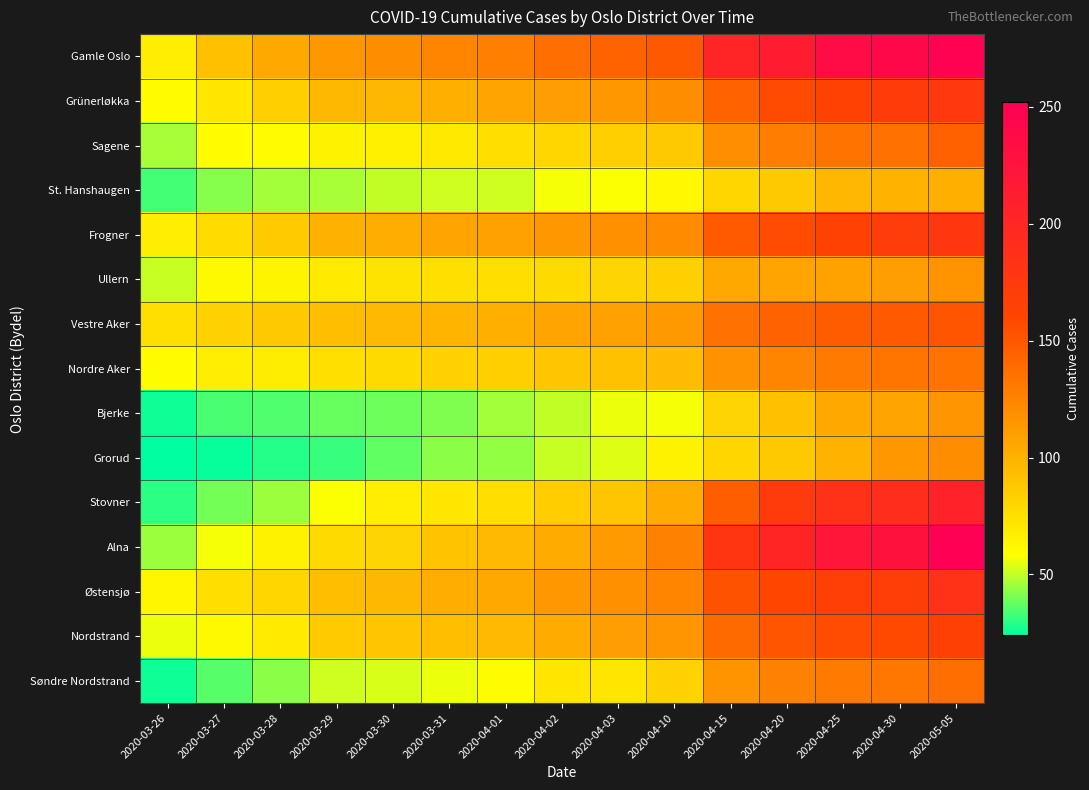

Reading left to right, transcribe all the data shown in this chart.

Gamle Oslo: 2020-03-26=67	2020-03-27=92	2020-03-28=105	2020-03-29=114	2020-03-30=120	2020-03-31=124	2020-04-01=127	2020-04-02=137	2020-04-03=143	2020-04-10=149	2020-04-15=202	2020-04-20=214	2020-04-25=236	2020-04-30=240	2020-05-05=248
Grünerløkka: 2020-03-26=59	2020-03-27=71	2020-03-28=84	2020-03-29=96	2020-03-30=96	2020-03-31=101	2020-04-01=107	2020-04-02=110	2020-04-03=114	2020-04-10=120	2020-04-15=143	2020-04-20=157	2020-04-25=164	2020-04-30=172	2020-05-05=176
Sagene: 2020-03-26=47	2020-03-27=59	2020-03-28=60	2020-03-29=65	2020-03-30=66	2020-03-31=70	2020-04-01=76	2020-04-02=80	2020-04-03=84	2020-04-10=87	2020-04-15=119	2020-04-20=129	2020-04-25=134	2020-04-30=135	2020-05-05=145
St. Hanshaugen: 2020-03-26=33	2020-03-27=42	2020-03-28=46	2020-03-29=47	2020-03-30=50	2020-03-31=52	2020-04-01=52	2020-04-02=57	2020-04-03=58	2020-04-10=62	2020-04-15=80	2020-04-20=87	2020-04-25=97	2020-04-30=99	2020-05-05=101
Frogner: 2020-03-26=67	2020-03-27=77	2020-03-28=86	2020-03-29=100	2020-03-30=102	2020-03-31=107	2020-04-01=109	2020-04-02=114	2020-04-03=118	2020-04-10=121	2020-04-15=148	2020-04-20=156	2020-04-25=164	2020-04-30=170	2020-05-05=177
Ullern: 2020-03-26=51	2020-03-27=61	2020-03-28=64	2020-03-29=69	2020-03-30=73	2020-03-31=75	2020-04-01=76	2020-04-02=78	2020-04-03=81	2020-04-10=83	2020-04-15=104	2020-04-20=107	2020-04-25=108	2020-04-30=110	2020-05-05=116
Vestre Aker: 2020-03-26=75	2020-03-27=82	2020-03-28=87	2020-03-29=93	2020-03-30=95	2020-03-31=98	2020-04-01=101	2020-04-02=107	2020-04-03=109	2020-04-10=113	2020-04-15=135	2020-04-20=143	2020-04-25=147	2020-04-30=148	2020-05-05=151
Nordre Aker: 2020-03-26=59	2020-03-27=67	2020-03-28=68	2020-03-29=75	2020-03-30=78	2020-03-31=82	2020-04-01=83	2020-04-02=89	2020-04-03=91	2020-04-10=94	2020-04-15=117	2020-04-20=125	2020-04-25=130	2020-04-30=133	2020-05-05=134
Bjerke: 2020-03-26=26	2020-03-27=34	2020-03-28=35	2020-03-29=38	2020-03-30=39	2020-03-31=41	2020-04-01=46	2020-04-02=50	2020-04-03=56	2020-04-10=57	2020-04-15=81	2020-04-20=92	2020-04-25=104	2020-04-30=107	2020-05-05=115
Grorud: 2020-03-26=24	2020-03-27=25	2020-03-28=29	2020-03-29=32	2020-03-30=37	2020-03-31=43	2020-04-01=44	2020-04-02=51	2020-04-03=54	2020-04-10=65	2020-04-15=80	2020-04-20=87	2020-04-25=99	2020-04-30=114	2020-05-05=120
Stovner: 2020-03-26=30	2020-03-27=40	2020-03-28=45	2020-03-29=58	2020-03-30=67	2020-03-31=71	2020-04-01=76	2020-04-02=85	2020-04-03=89	2020-04-10=103	2020-04-15=146	2020-04-20=173	2020-04-25=186	2020-04-30=191	2020-05-05=205
Alna: 2020-03-26=45	2020-03-27=57	2020-03-28=65	2020-03-29=78	2020-03-30=81	2020-03-31=90	2020-04-01=95	2020-04-02=103	2020-04-03=112	2020-04-10=126	2020-04-15=180	2020-04-20=201	2020-04-25=222	2020-04-30=228	2020-05-05=252
Østensjø: 2020-03-26=63	2020-03-27=76	2020-03-28=80	2020-03-29=93	2020-03-30=96	2020-03-31=102	2020-04-01=105	2020-04-02=114	2020-04-03=118	2020-04-10=125	2020-04-15=153	2020-04-20=160	2020-04-25=167	2020-04-30=169	2020-05-05=186
Nordstrand: 2020-03-26=56	2020-03-27=61	2020-03-28=69	2020-03-29=86	2020-03-30=89	2020-03-31=93	2020-04-01=95	2020-04-02=103	2020-04-03=110	2020-04-10=115	2020-04-15=139	2020-04-20=151	2020-04-25=156	2020-04-30=158	2020-05-05=166
Søndre Nordstrand: 2020-03-26=26	2020-03-27=36	2020-03-28=43	2020-03-29=52	2020-03-30=53	2020-03-31=56	2020-04-01=60	2020-04-02=72	2020-04-03=72	2020-04-10=82	2020-04-15=116	2020-04-20=126	2020-04-25=130	2020-04-30=132	2020-05-05=137